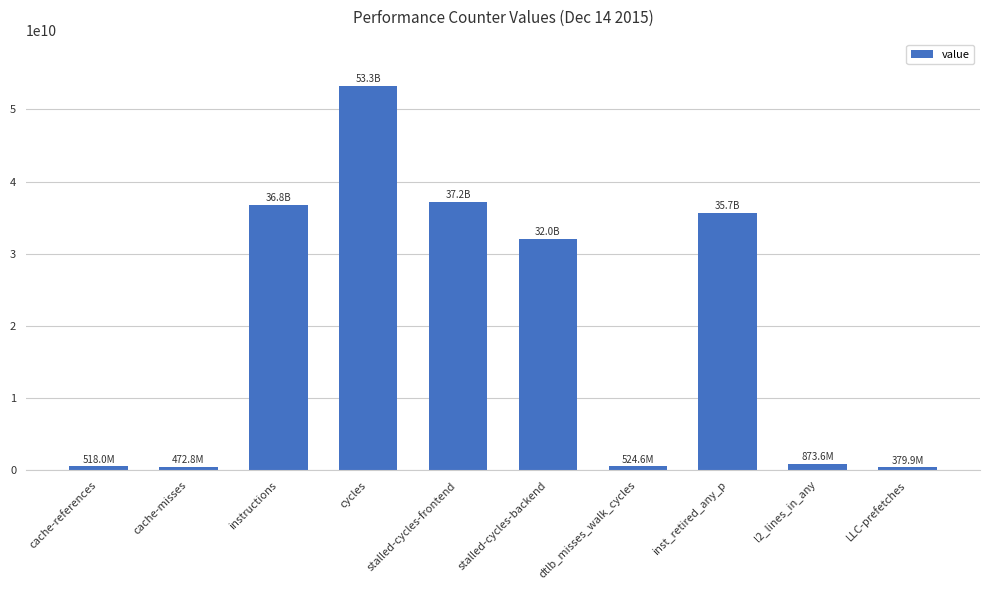

At which label is the value closest to 26831987370?

stalled-cycles-backend